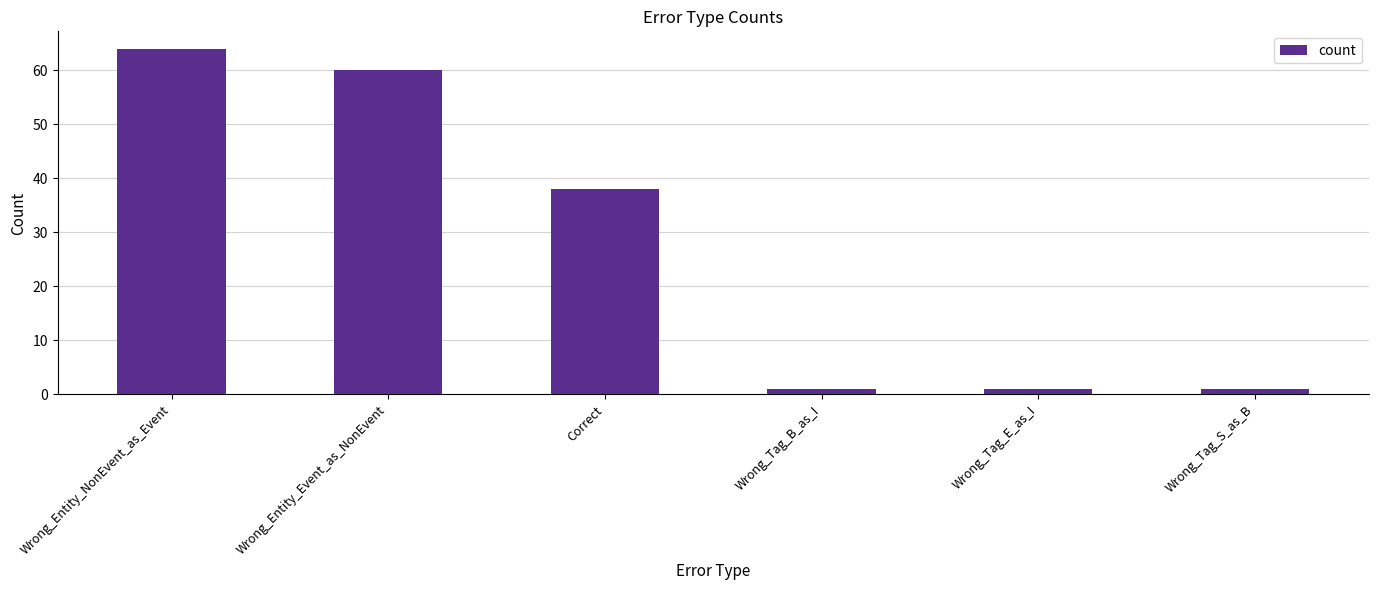

Where is the data nearest to the value 32?

Correct